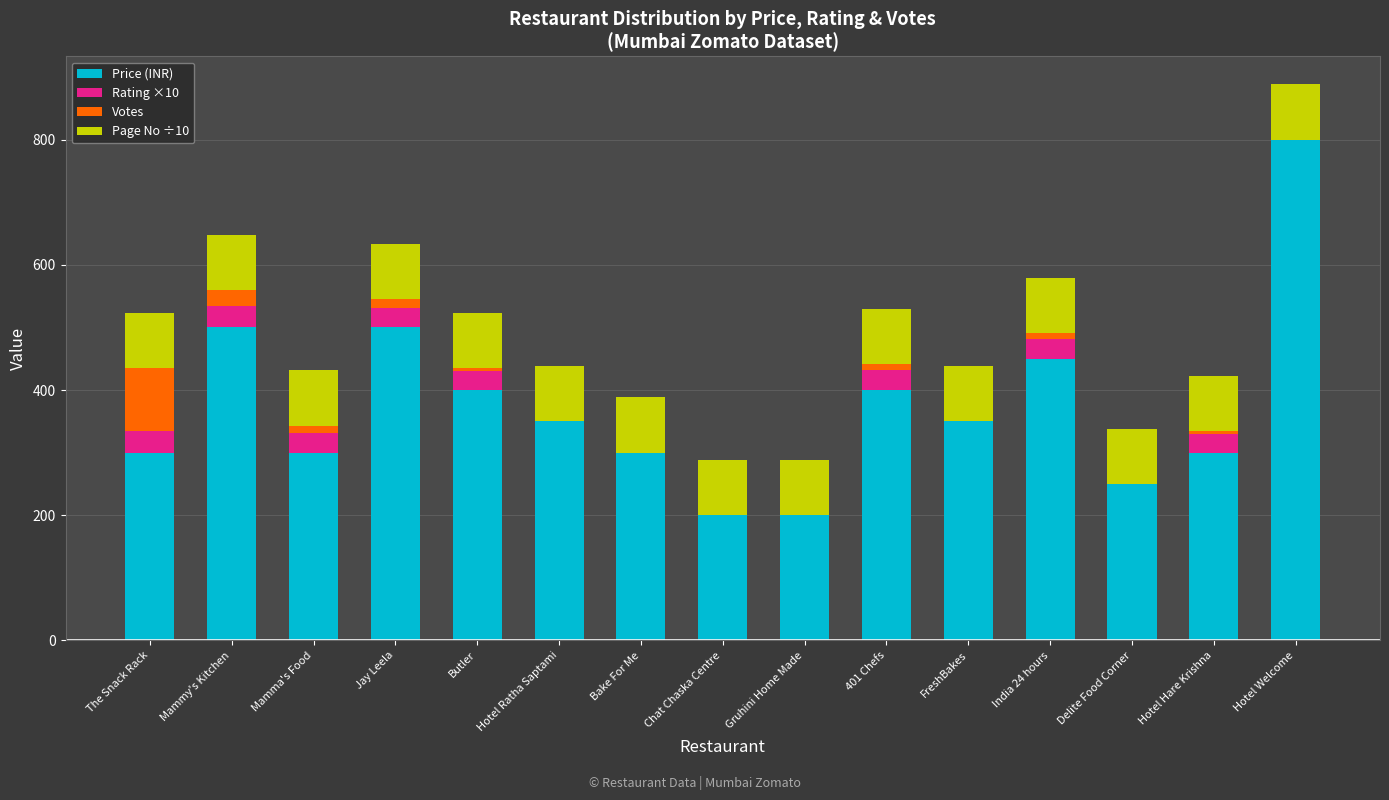

What is the maximum value for Price (INR)?

800.0